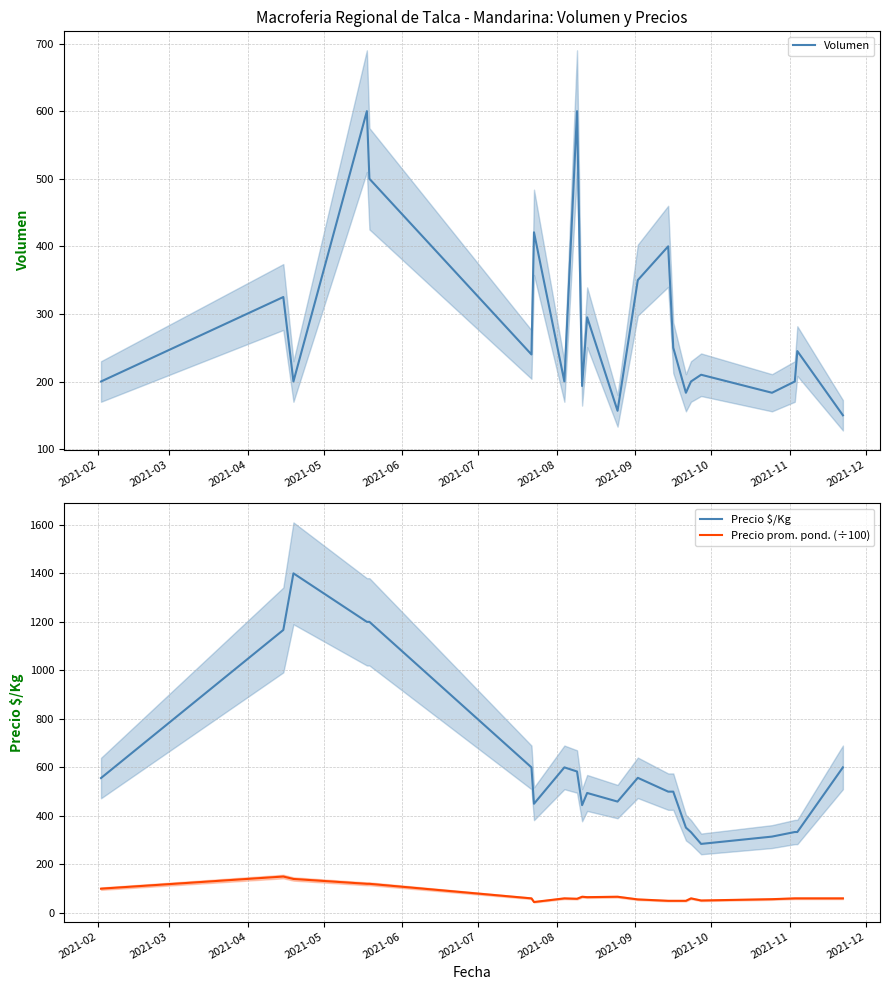

Which series has the largest total across all categories?

Precio $/Kg